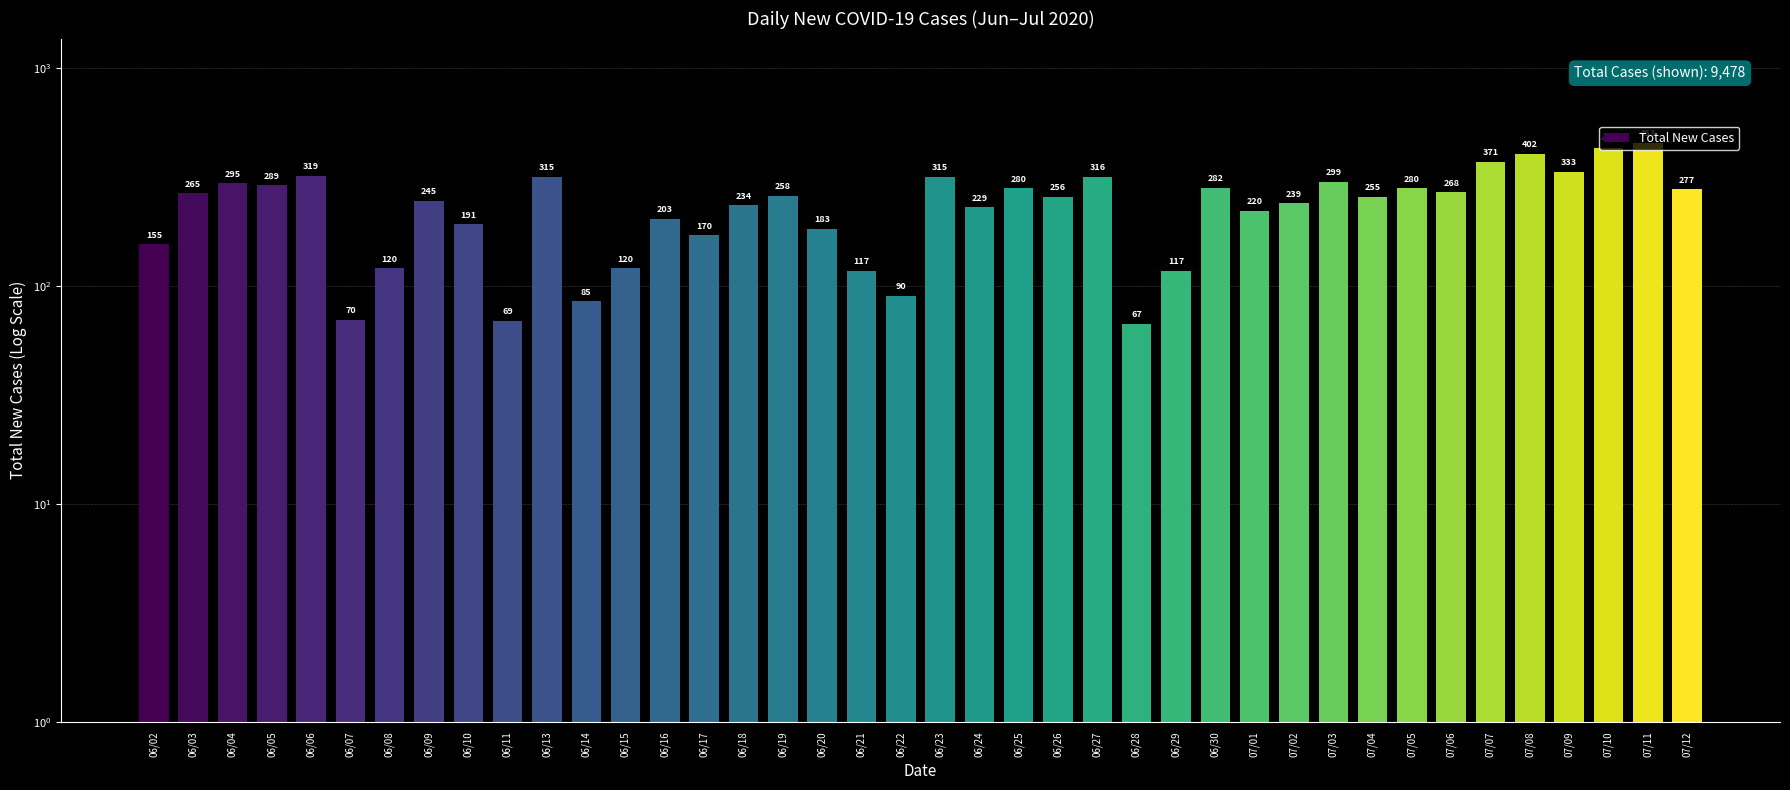

How many bars are there in total?

40